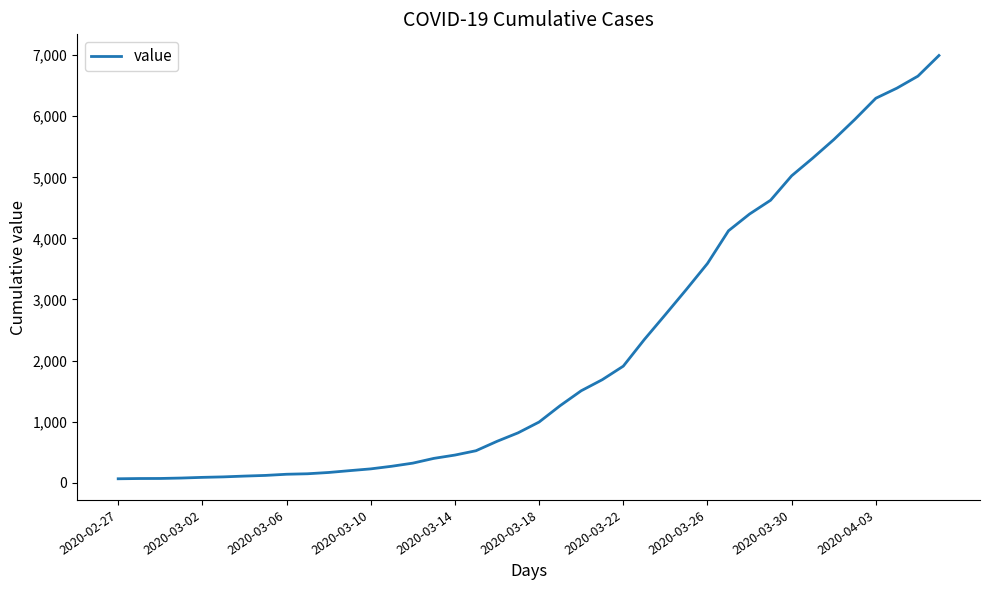

What is the minimum value shown in the chart?

64